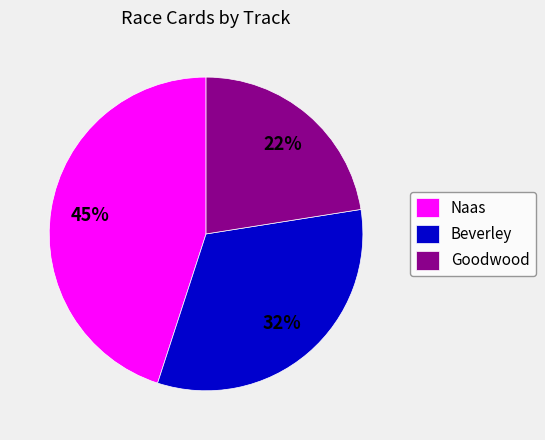

Rank the categories by value from lowest to highest.

Goodwood, Beverley, Naas